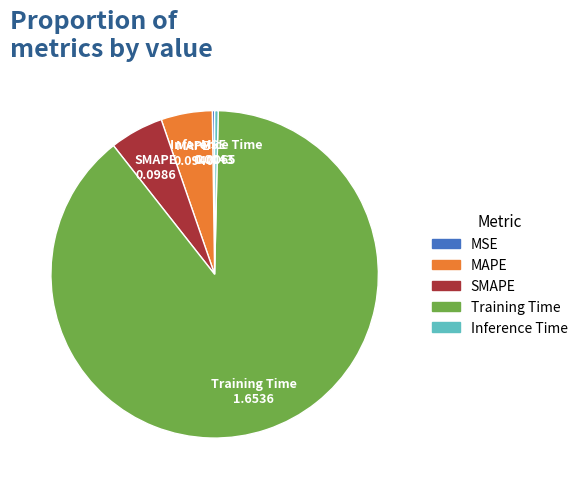

Which category has the biggest portion of the pie?

Training Time